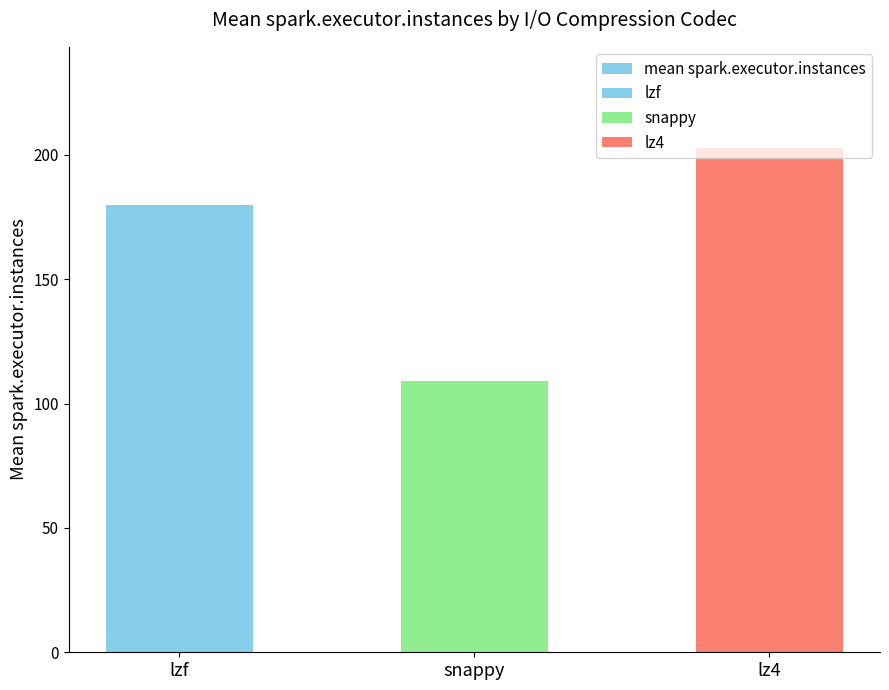

At which category does the chart reach its peak across all series?

lz4